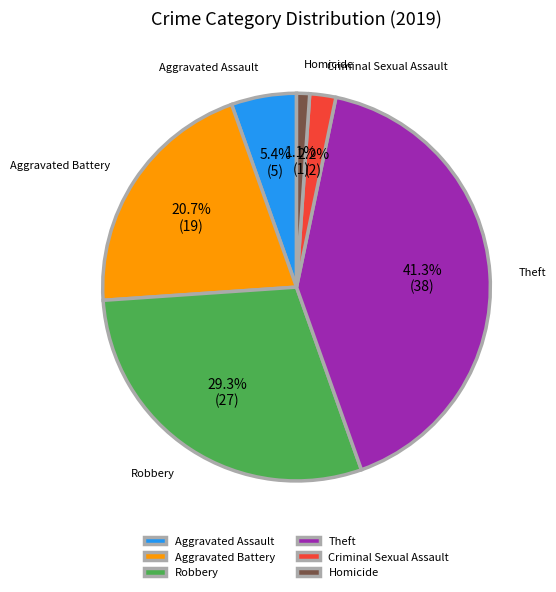

True or false: Aggravated Assault accounts for 1% of the total.

False